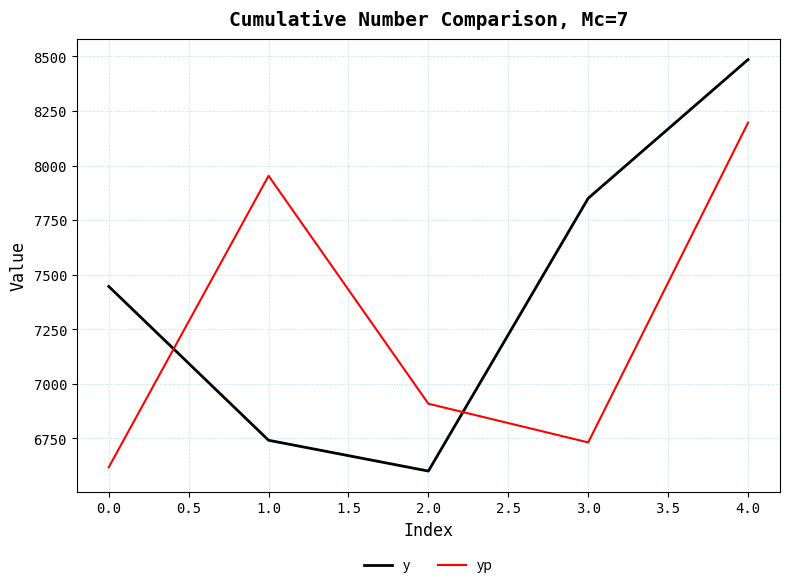

Between 0.0 and 3.0, which series saw the biggest shift?

y